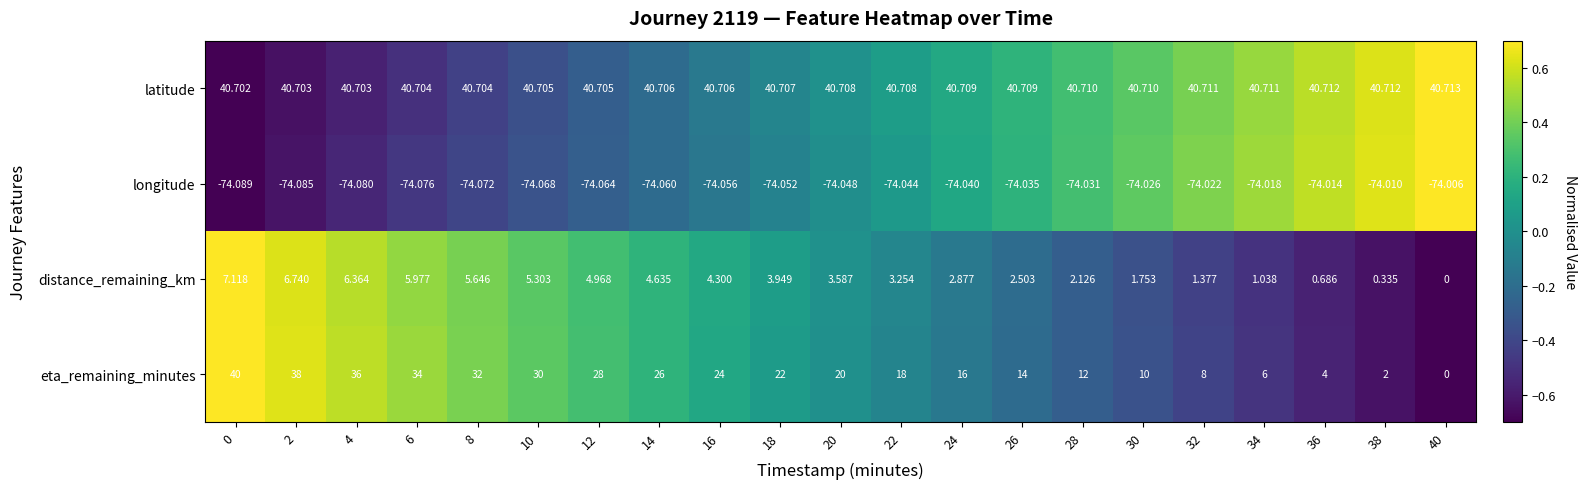

At how many categories does at least one series exceed 0?

21